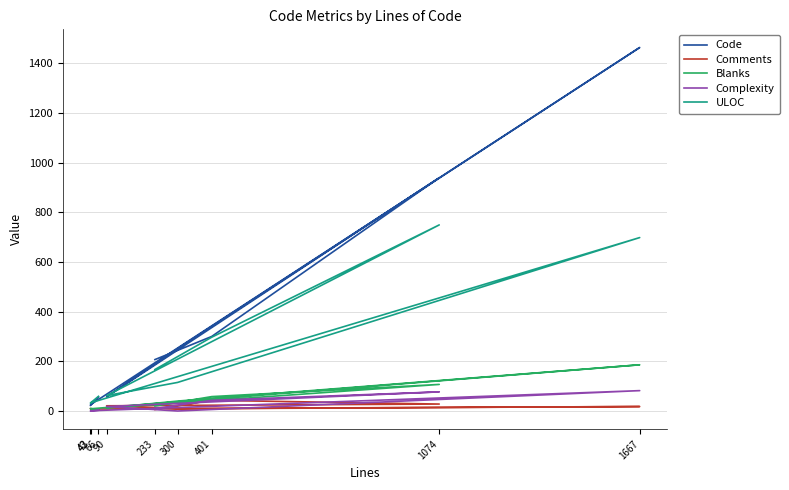

At which label does ULOC first exceed 115?

1667